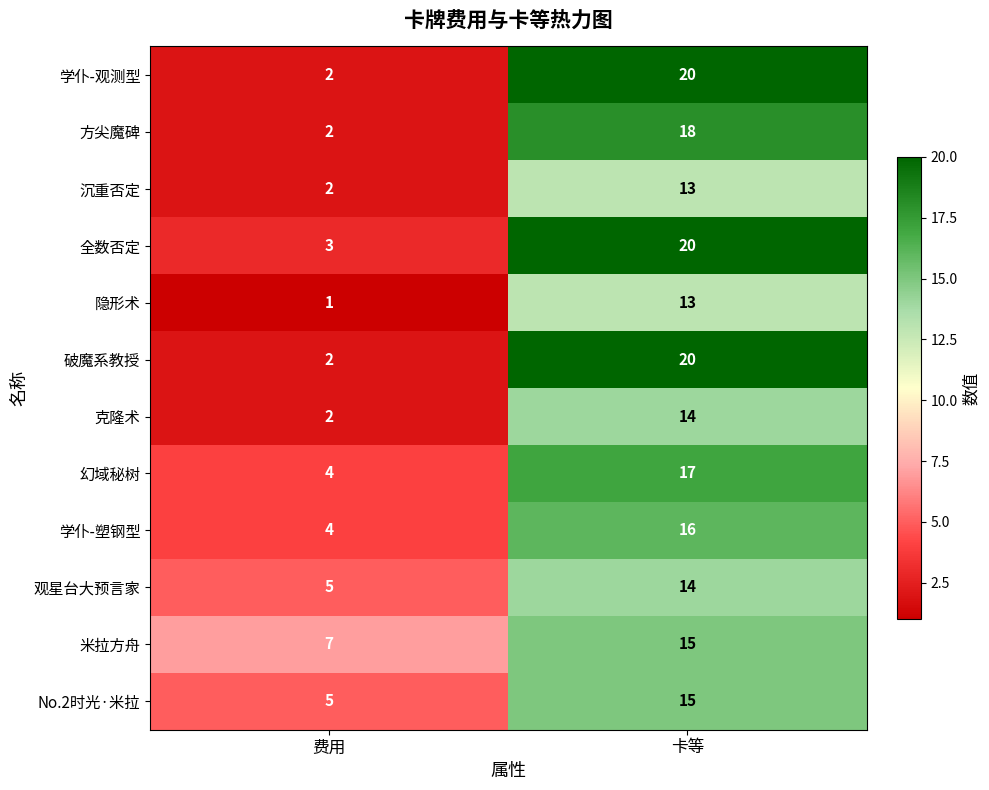

At which label is 米拉方舟 closest to 11?

费用